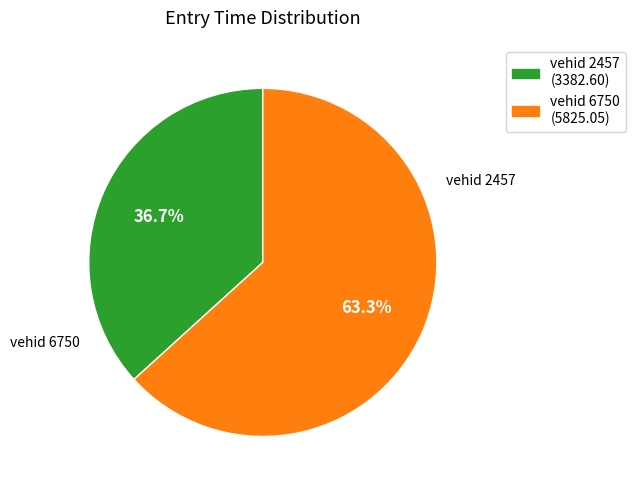

Is there any slice that represents more than half of the pie?

Yes